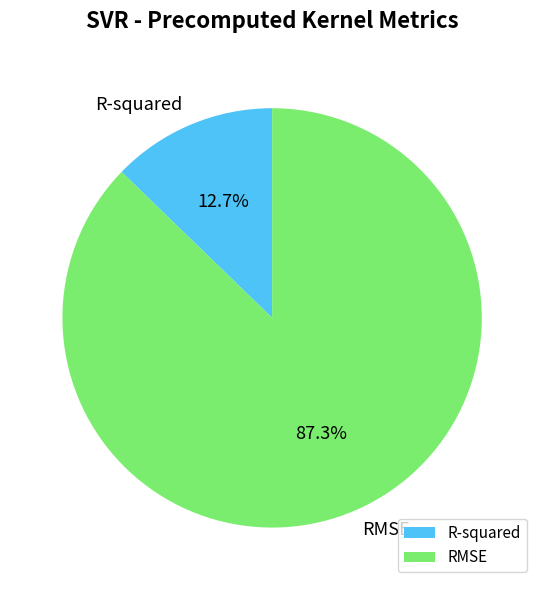

Is there a majority slice in this chart?

Yes